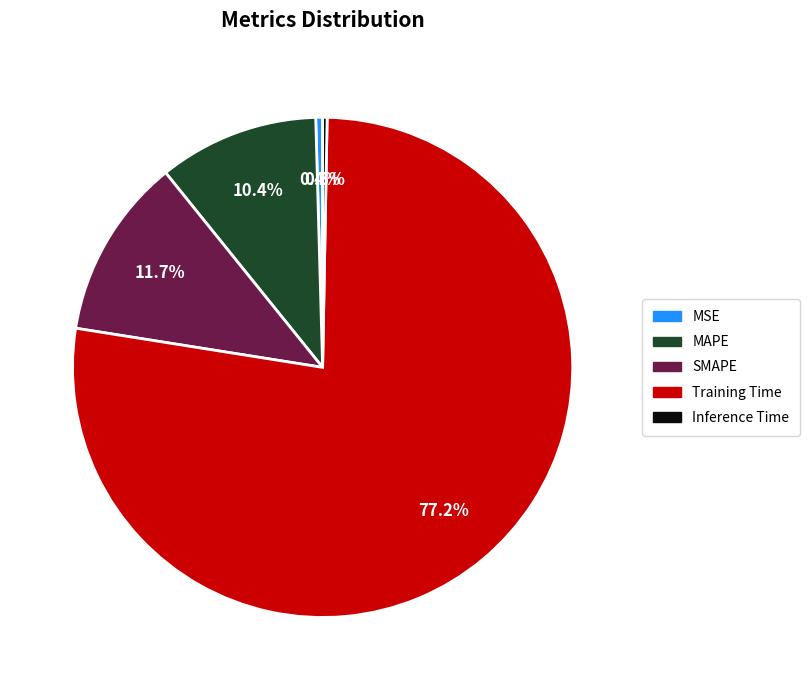

Which slice is the largest?

Training Time